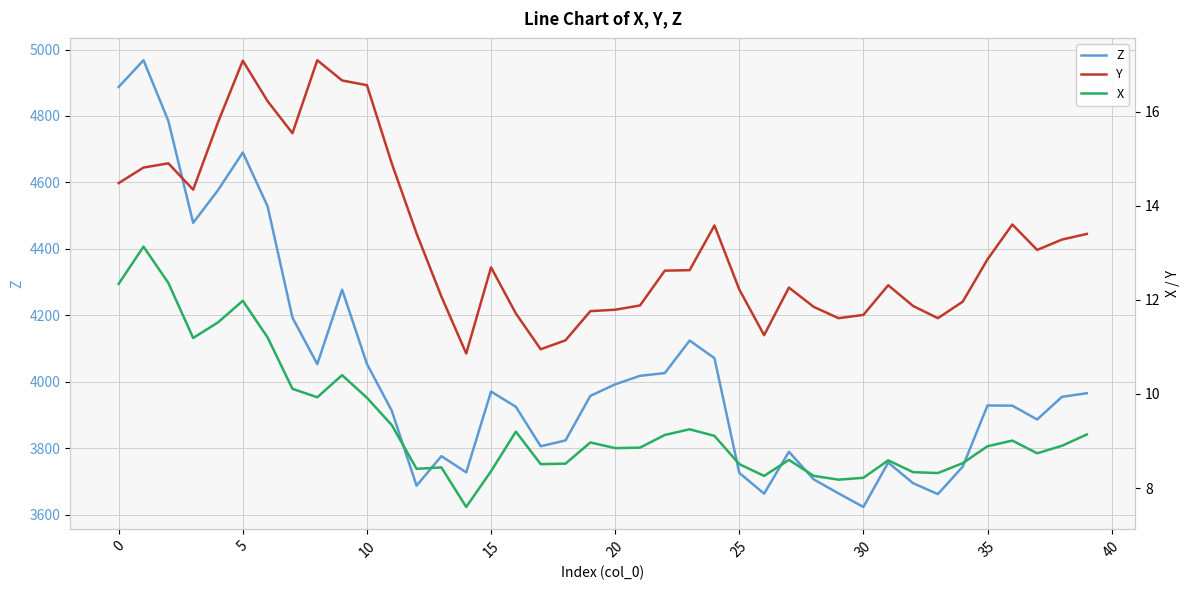

What is the value of the Y point at the 37th from the left?

13.6